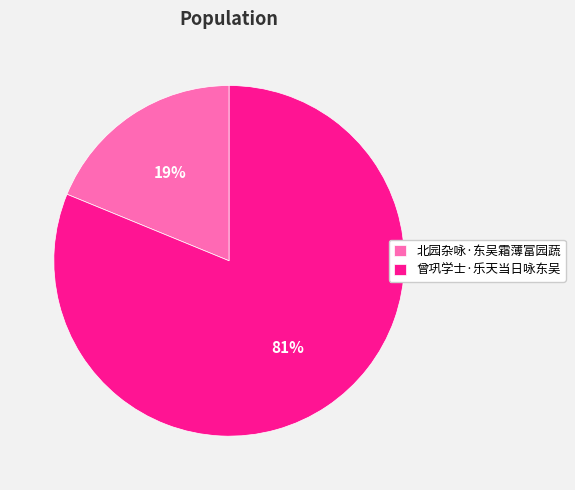

Do 曾巩学士·乐天当日咏东吴 and 北园杂咏·东吴霜薄富园蔬 together represent more than half of the pie?

Yes